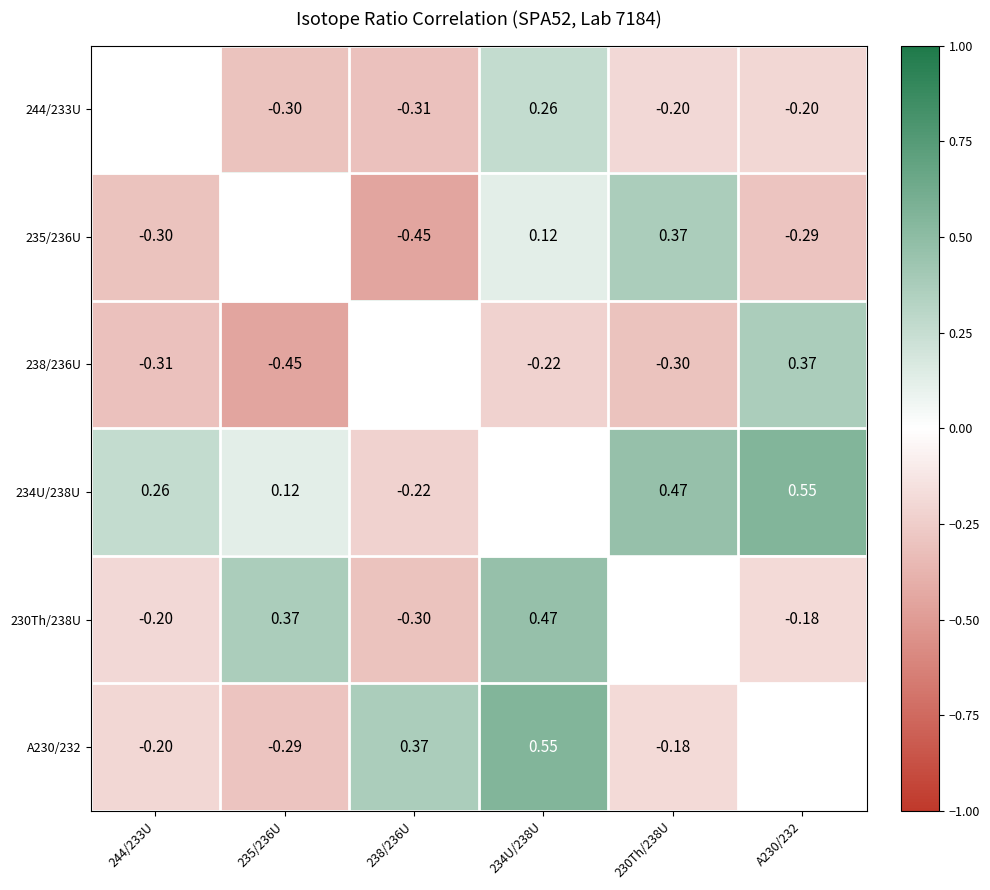

Is the value of 230Th/238U at A230/232 greater than the value of 235/236U at 244/233U?

Yes